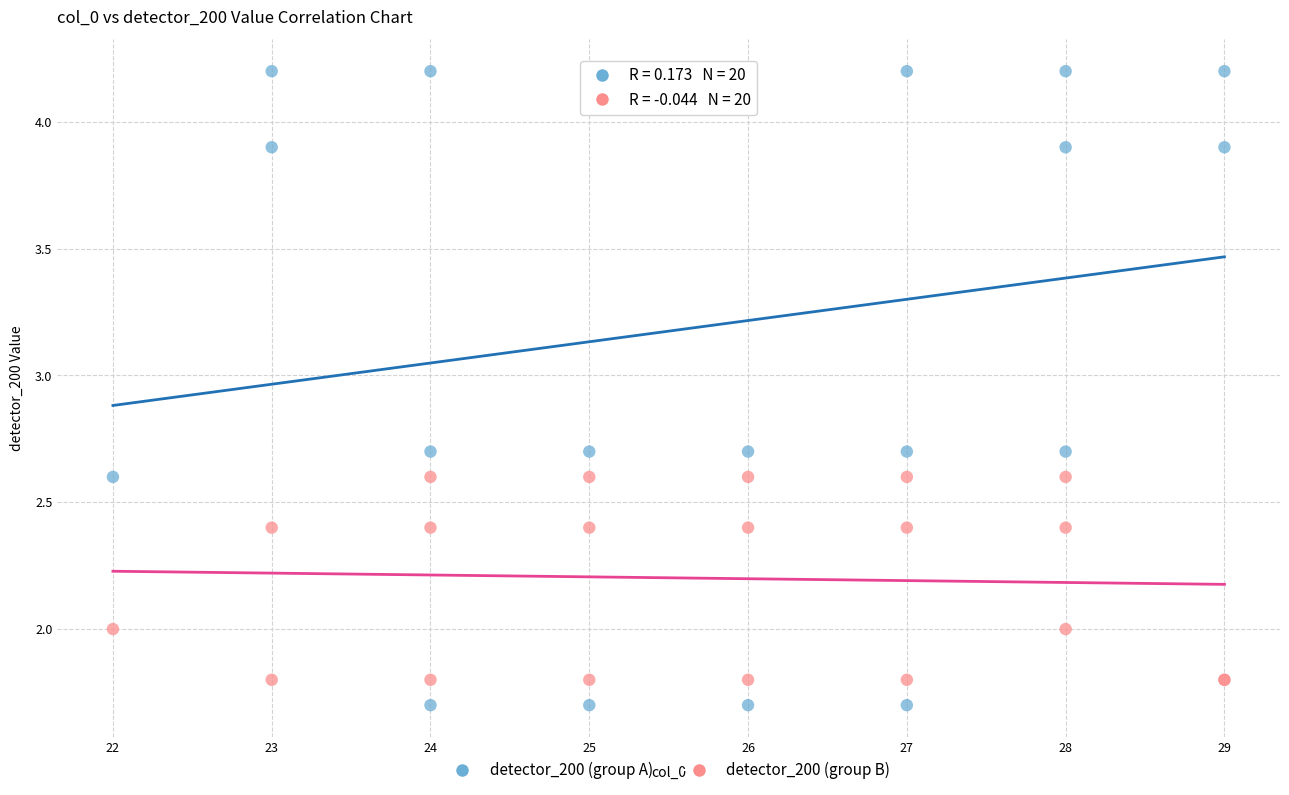

Which series contains the highest Y value?

detector_200 (group A)